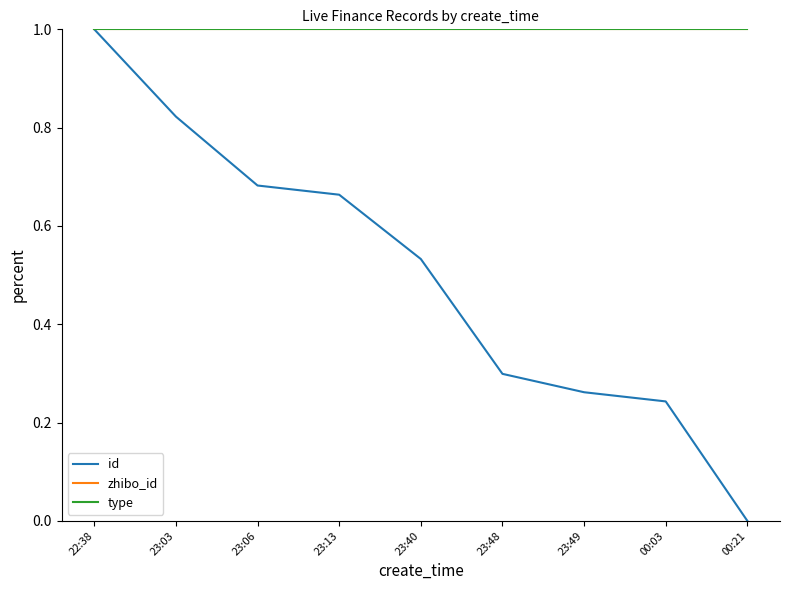

True or false: type and zhibo_id cross at least once.

False